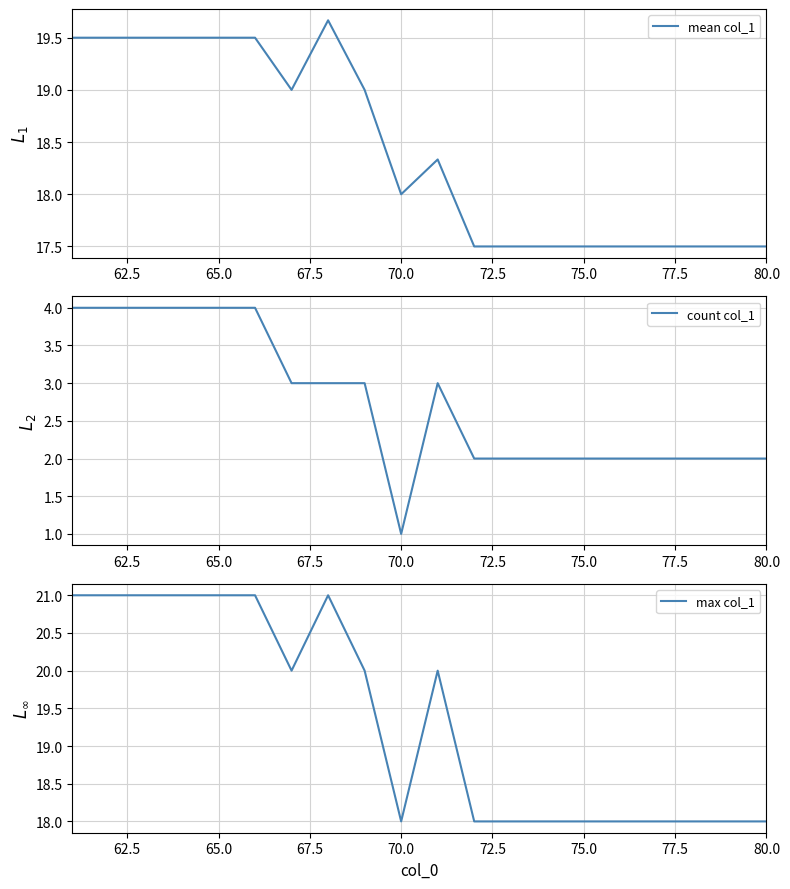

What is the value of the count col_1 point at the 18th from the left?

2.0